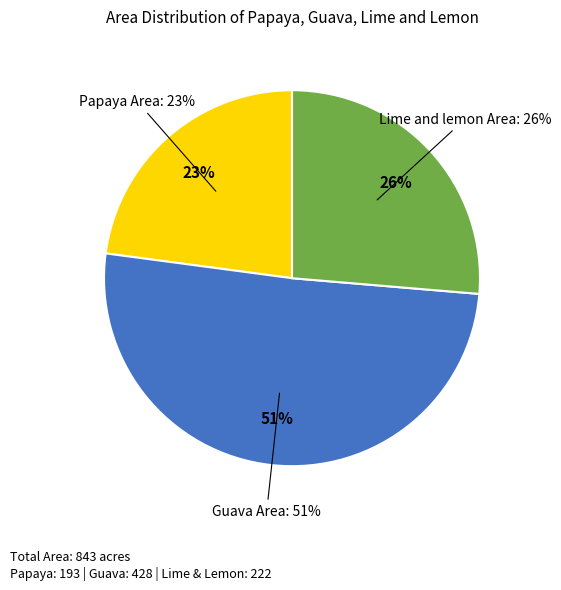

Do Guava Area and Lime and lemon Area together represent more than half of the pie?

Yes